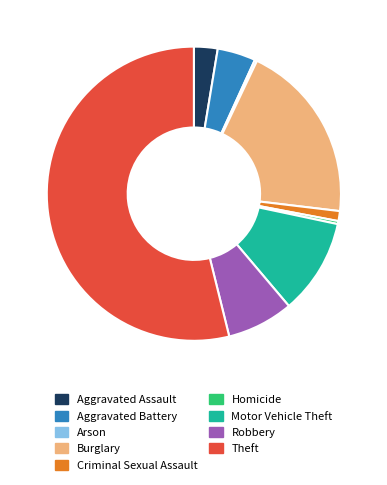

Do Robbery and Criminal Sexual Assault together represent more than half of the pie?

No